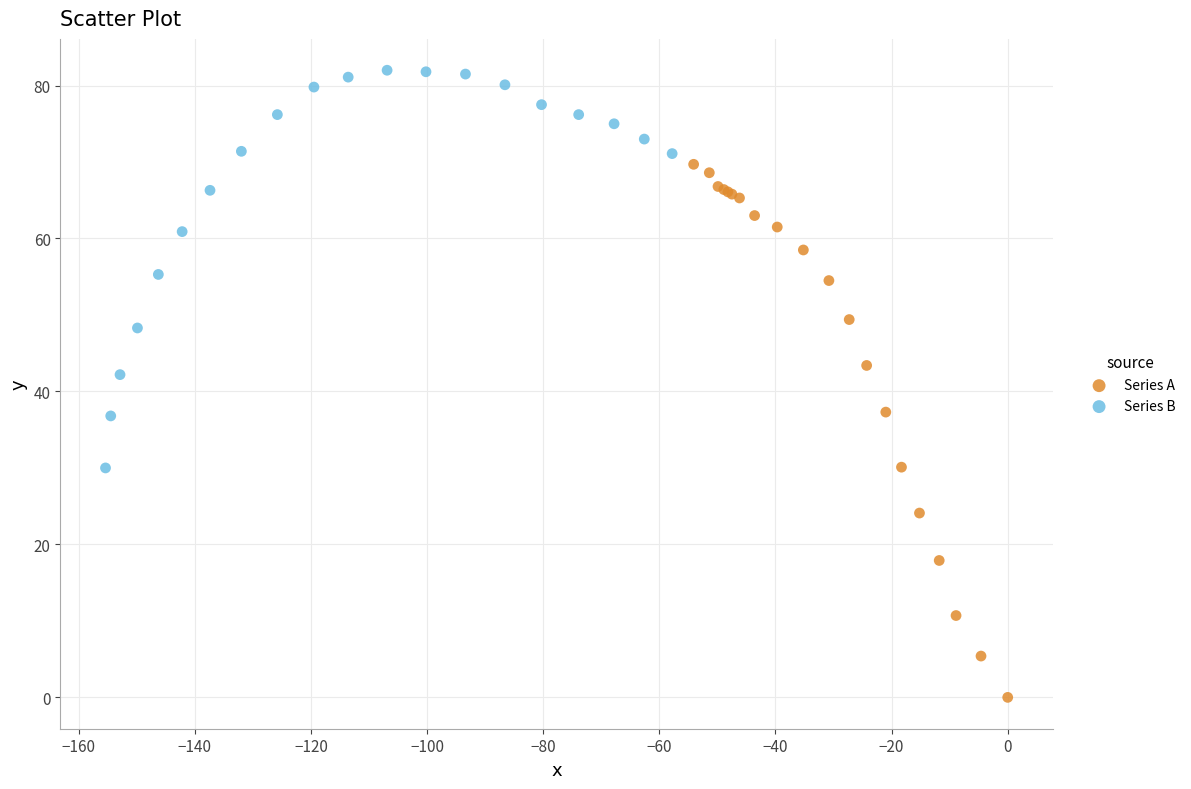

Which series reaches the minimum Y coordinate?

Series A